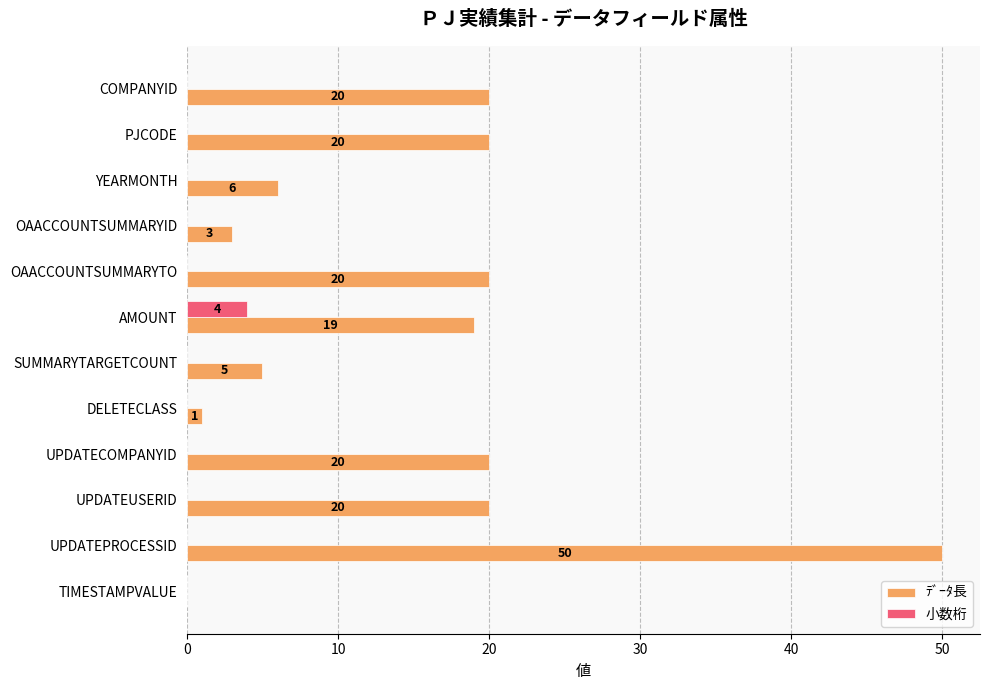

Which series has the largest total across all categories?

ﾃﾞｰﾀ長